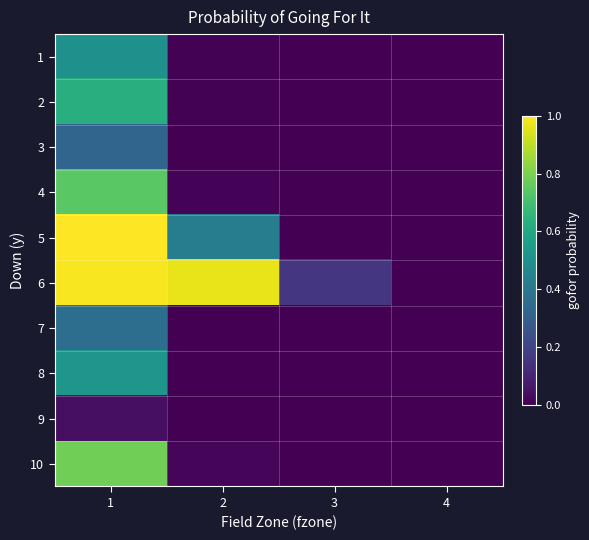

Reading left to right, transcribe all the data shown in this chart.

1: 1=0.5	2=0.0	3=0.0	4=0.0
2: 1=0.6	2=0.0	3=0.0	4=0.0
3: 1=0.3	2=0.0	3=0.0	4=0.0
4: 1=0.7	2=0.0	3=0.0	4=0.0
5: 1=1.0	2=0.4	3=0.0	4=0.0
6: 1=1.0	2=1.0	3=0.2	4=0.0
7: 1=0.4	2=0.0	3=0.0	4=0.0
8: 1=0.5	2=0.0	3=0.0	4=0.0
9: 1=0.0	2=0.0	3=0.0	4=0.0
10: 1=0.8	2=0.0	3=0.0	4=0.0